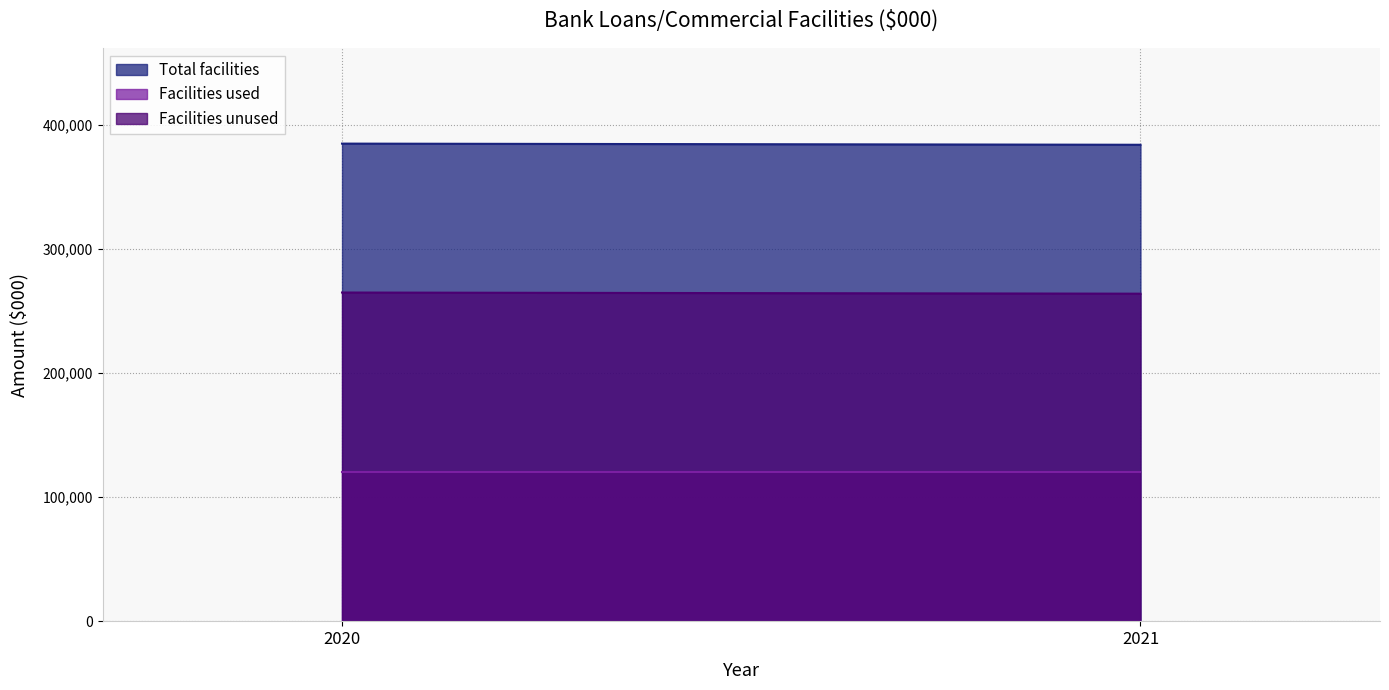

Between 2020 and 2021, which series saw the biggest shift?

Total facilities